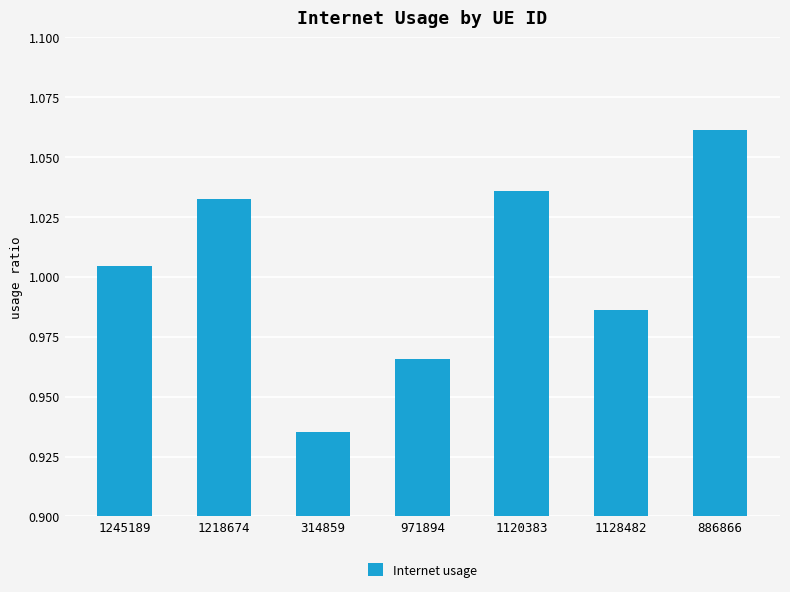

Count the number of values greater than 1.

4